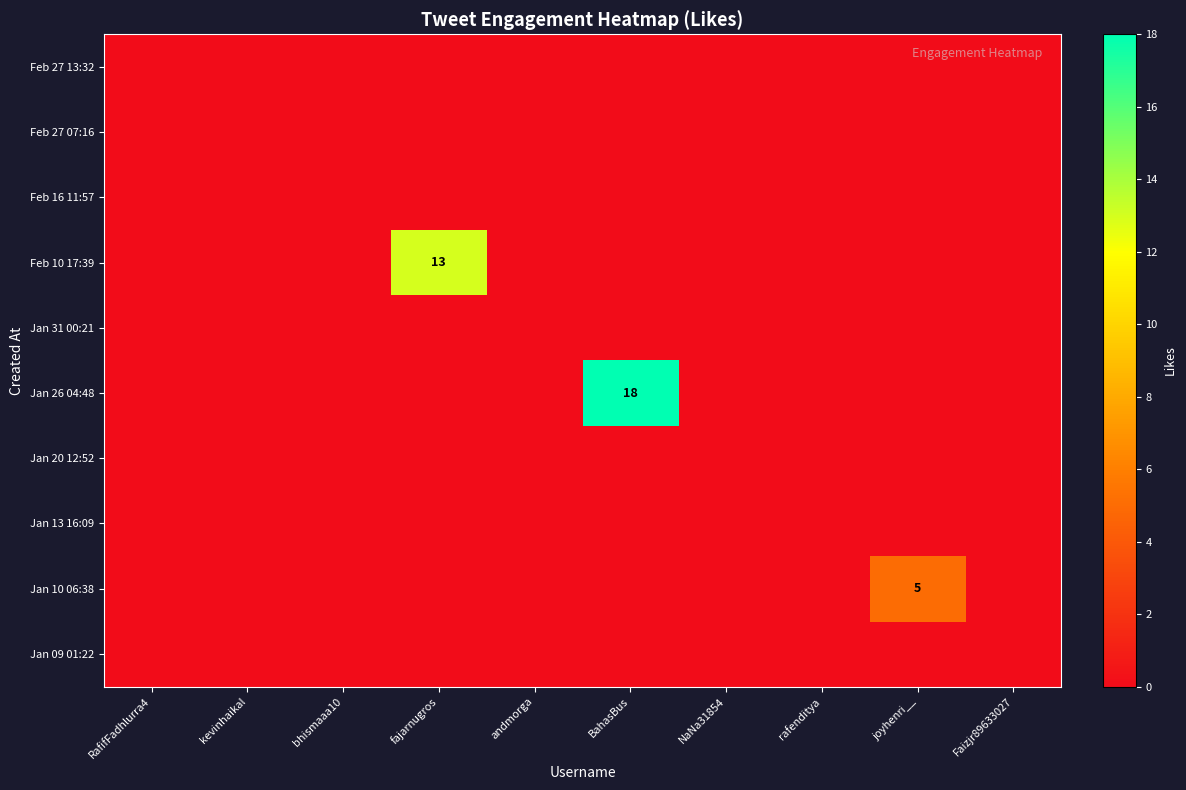

What is the maximum value for Feb 10 17:39?

13